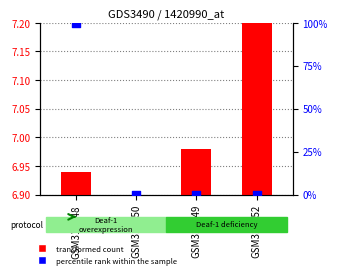

Which series reaches the maximum Y coordinate?

percentile rank within the sample